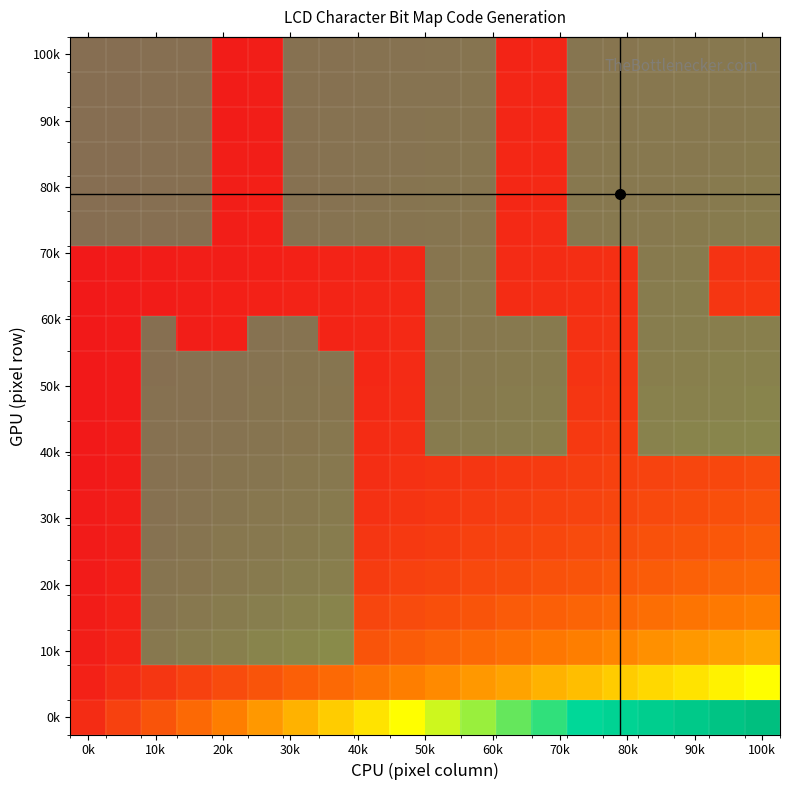

Reading left to right, transcribe all the data shown in this chart.

row_0: 0.0	0.1	0.1	0.2	0.2	0.3	0.3	0.4	0.4	0.5	0.5	0.6	0.6	0.7	0.7	0.8	0.8	0.9	0.9	1.0
row_1: 0.0	0.0	0.1	0.1	0.1	0.1	0.2	0.2	0.2	0.2	0.3	0.3	0.3	0.3	0.4	0.4	0.4	0.4	0.5	0.5
row_2: 0.0	0.0	0.0	0.1	0.1	0.1	0.1	0.1	0.1	0.2	0.2	0.2	0.2	0.2	0.2	0.3	0.3	0.3	0.3	0.3
row_3: 0.0	0.0	0.0	0.0	0.1	0.1	0.1	0.1	0.1	0.1	0.1	0.1	0.2	0.2	0.2	0.2	0.2	0.2	0.2	0.2
row_4: 0.0	0.0	0.0	0.0	0.0	0.1	0.1	0.1	0.1	0.1	0.1	0.1	0.1	0.1	0.1	0.2	0.2	0.2	0.2	0.2
row_5: 0.0	0.0	0.0	0.0	0.0	0.0	0.1	0.1	0.1	0.1	0.1	0.1	0.1	0.1	0.1	0.1	0.1	0.1	0.2	0.2
row_6: 0.0	0.0	0.0	0.0	0.0	0.0	0.0	0.1	0.1	0.1	0.1	0.1	0.1	0.1	0.1	0.1	0.1	0.1	0.1	0.1
row_7: 0.0	0.0	0.0	0.0	0.0	0.0	0.0	0.0	0.1	0.1	0.1	0.1	0.1	0.1	0.1	0.1	0.1	0.1	0.1	0.1
row_8: 0.0	0.0	0.0	0.0	0.0	0.0	0.0	0.0	0.0	0.1	0.1	0.1	0.1	0.1	0.1	0.1	0.1	0.1	0.1	0.1
row_9: 0.0	0.0	0.0	0.0	0.0	0.0	0.0	0.0	0.0	0.0	0.1	0.1	0.1	0.1	0.1	0.1	0.1	0.1	0.1	0.1
row_10: 0.0	0.0	0.0	0.0	0.0	0.0	0.0	0.0	0.0	0.0	0.0	0.1	0.1	0.1	0.1	0.1	0.1	0.1	0.1	0.1
row_11: 0.0	0.0	0.0	0.0	0.0	0.0	0.0	0.0	0.0	0.0	0.0	0.0	0.1	0.1	0.1	0.1	0.1	0.1	0.1	0.1
row_12: 0.0	0.0	0.0	0.0	0.0	0.0	0.0	0.0	0.0	0.0	0.0	0.0	0.0	0.1	0.1	0.1	0.1	0.1	0.1	0.1
row_13: 0.0	0.0	0.0	0.0	0.0	0.0	0.0	0.0	0.0	0.0	0.0	0.0	0.0	0.0	0.1	0.1	0.1	0.1	0.1	0.1
row_14: 0.0	0.0	0.0	0.0	0.0	0.0	0.0	0.0	0.0	0.0	0.0	0.0	0.0	0.0	0.0	0.1	0.1	0.1	0.1	0.1
row_15: 0.0	0.0	0.0	0.0	0.0	0.0	0.0	0.0	0.0	0.0	0.0	0.0	0.0	0.0	0.0	0.0	0.1	0.1	0.1	0.1
row_16: 0.0	0.0	0.0	0.0	0.0	0.0	0.0	0.0	0.0	0.0	0.0	0.0	0.0	0.0	0.0	0.0	0.0	0.1	0.1	0.1
row_17: 0.0	0.0	0.0	0.0	0.0	0.0	0.0	0.0	0.0	0.0	0.0	0.0	0.0	0.0	0.0	0.0	0.0	0.0	0.1	0.1
row_18: 0.0	0.0	0.0	0.0	0.0	0.0	0.0	0.0	0.0	0.0	0.0	0.0	0.0	0.0	0.0	0.0	0.0	0.0	0.0	0.1
row_19: 0.0	0.0	0.0	0.0	0.0	0.0	0.0	0.0	0.0	0.0	0.0	0.0	0.0	0.0	0.0	0.0	0.0	0.0	0.0	0.0